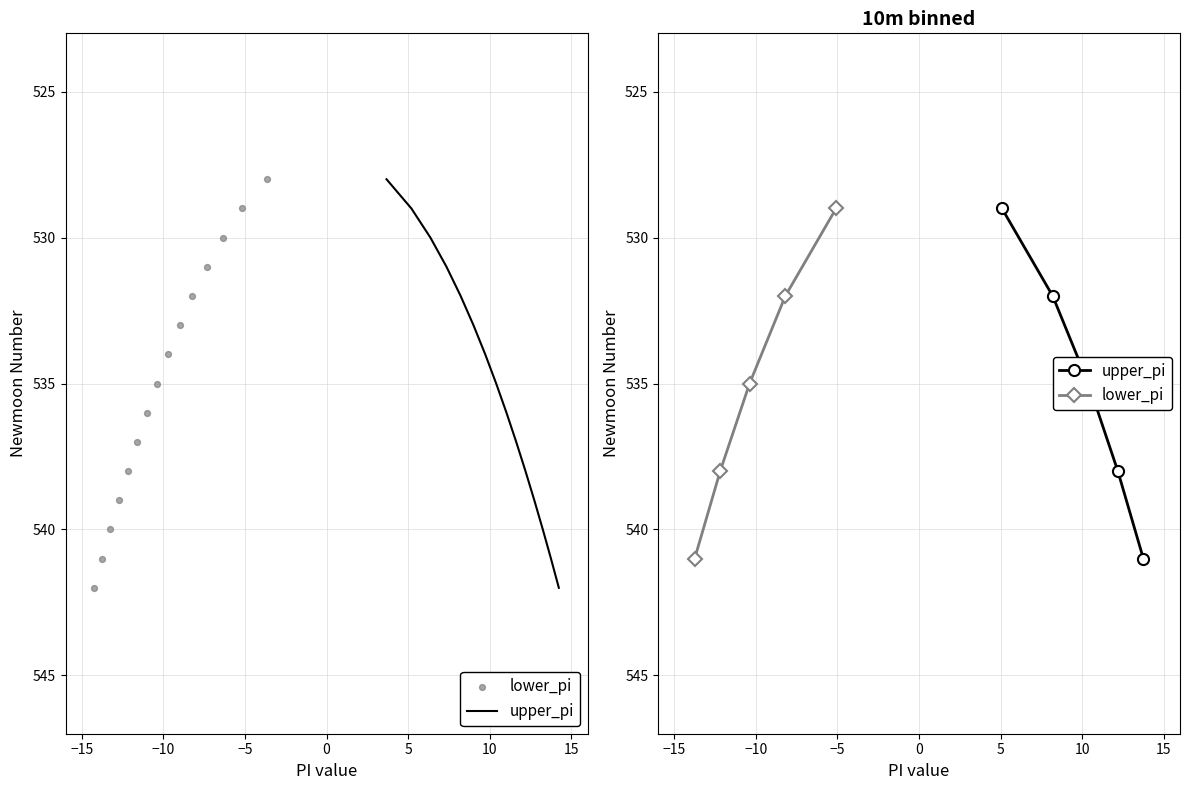

At how many categories does at least one series exceed 535?

2